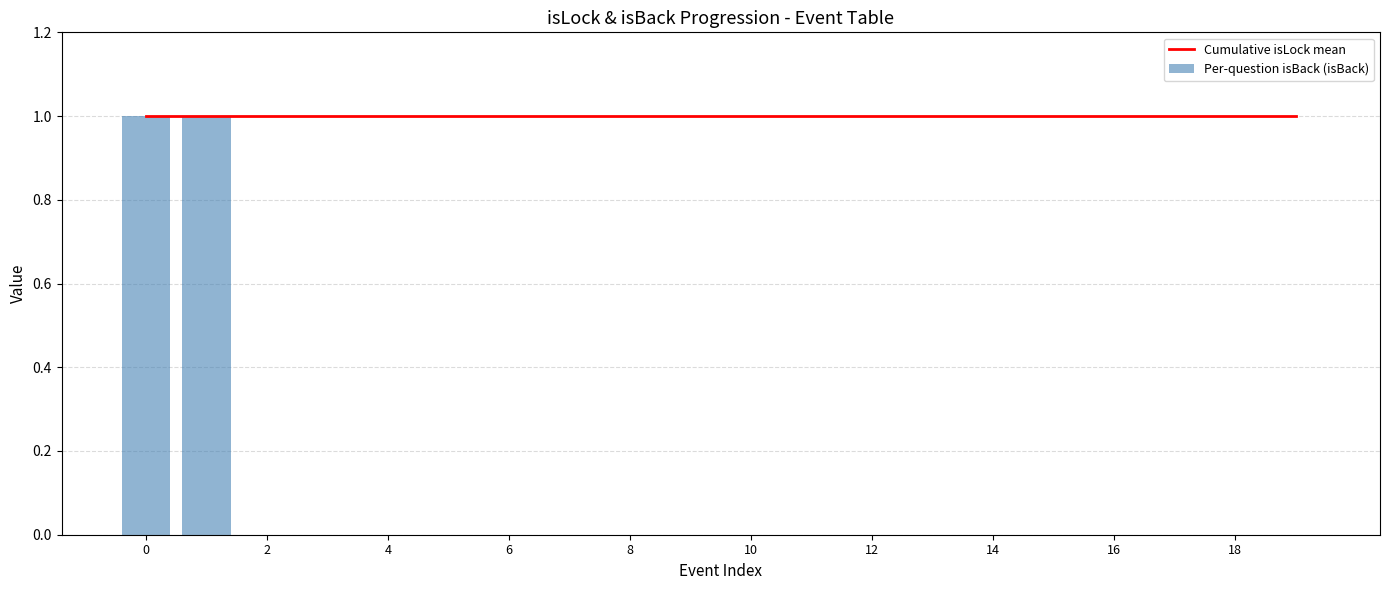

At how many categories does at least one series exceed 0?

20